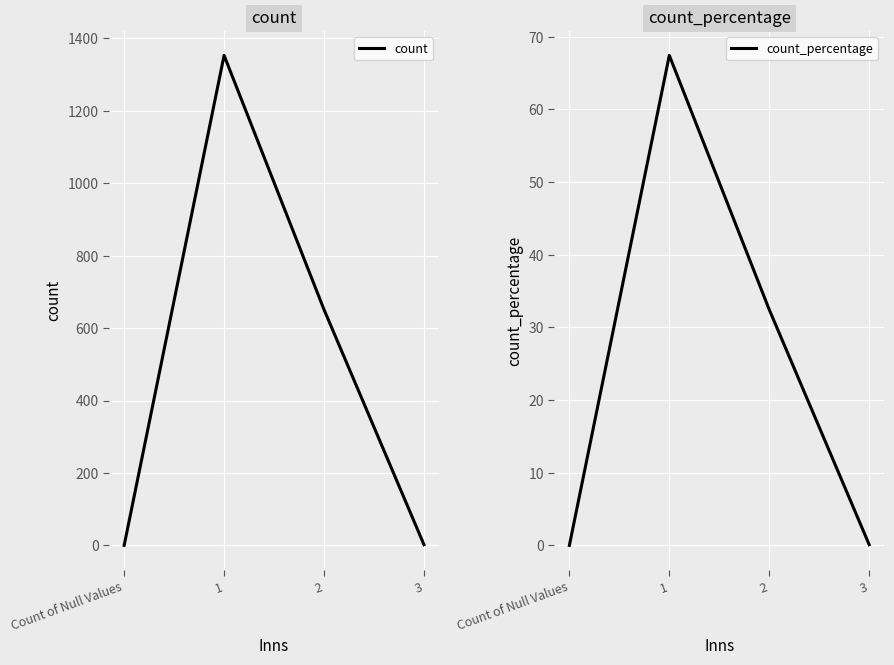

True or false: count_percentage has a value of 67.4 at 1.

True